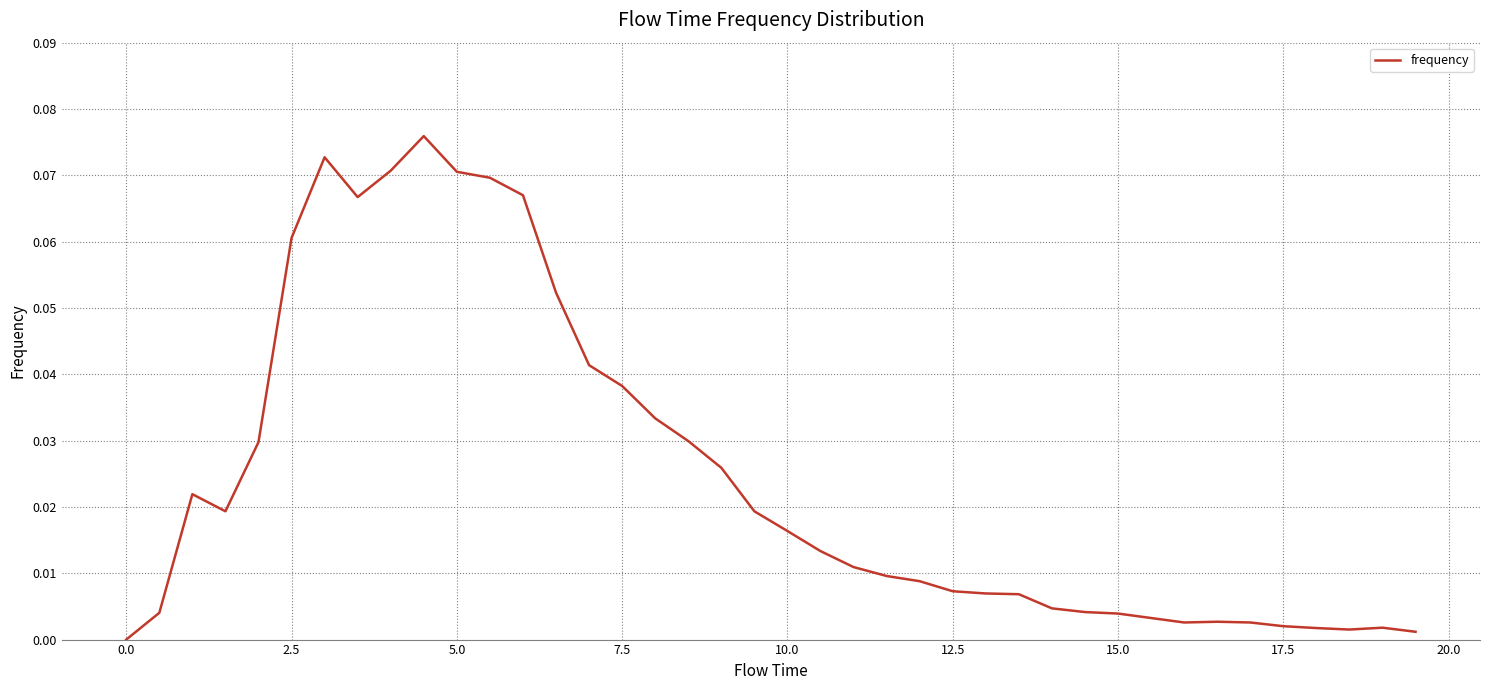

The chart shows a value of 0.0 at 0.0. True or false?

True